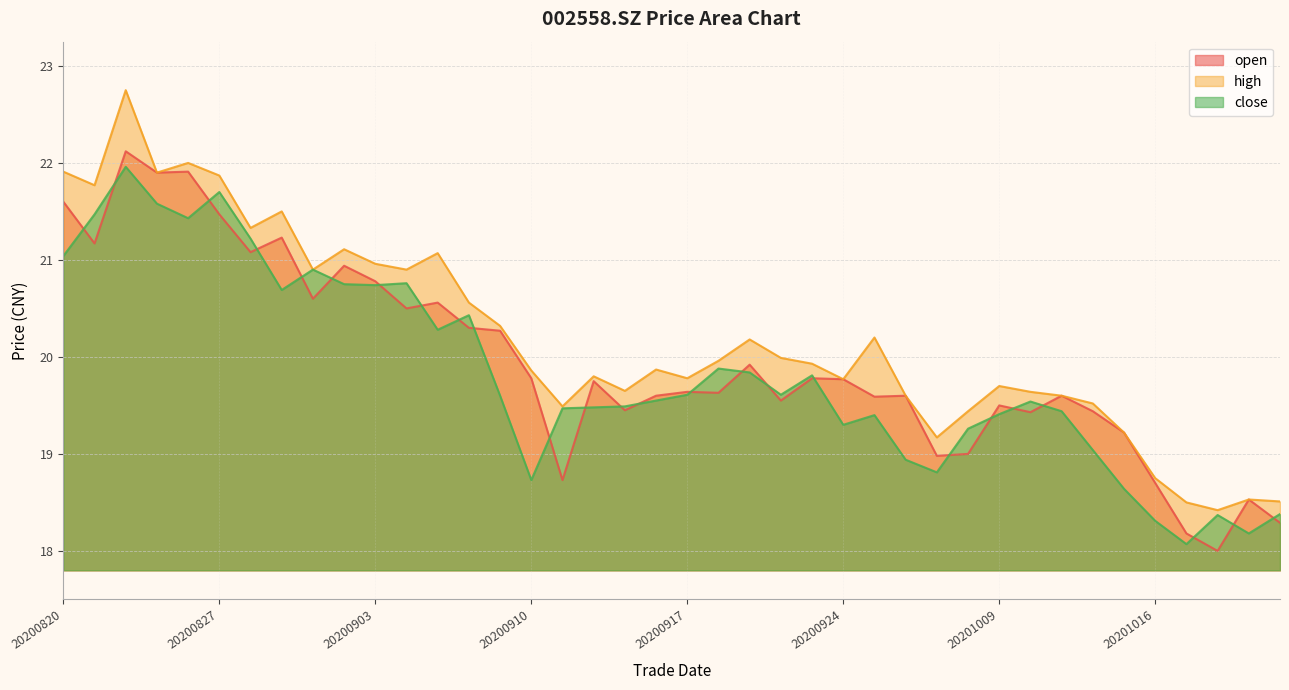

Reading left to right, extract all data points from this chart.

open: 21.6	21.2	22.1	21.9	21.9	21.5	21.1	21.2	20.6	20.9	20.8	20.5	20.6	20.3	20.3	19.8	18.7	19.8	19.4	19.6	19.6	19.6	19.9	19.6	19.8	19.8	19.6	19.6	19.0	19.0	19.5	19.4	19.6	19.4	19.2	18.7	18.2	18.0	18.5	18.3
high: 21.9	21.8	22.8	21.9	22.0	21.9	21.3	21.5	20.9	21.1	21.0	20.9	21.1	20.6	20.3	19.9	19.5	19.8	19.6	19.9	19.8	20.0	20.2	20.0	19.9	19.8	20.2	19.6	19.2	19.4	19.7	19.6	19.6	19.5	19.2	18.8	18.5	18.4	18.5	18.5
close: 21.0	21.5	22.0	21.6	21.4	21.7	21.2	20.7	20.9	20.8	20.7	20.8	20.3	20.4	19.6	18.7	19.5	19.5	19.5	19.6	19.6	19.9	19.8	19.6	19.8	19.3	19.4	18.9	18.8	19.3	19.4	19.5	19.4	19.0	18.6	18.3	18.1	18.4	18.2	18.4